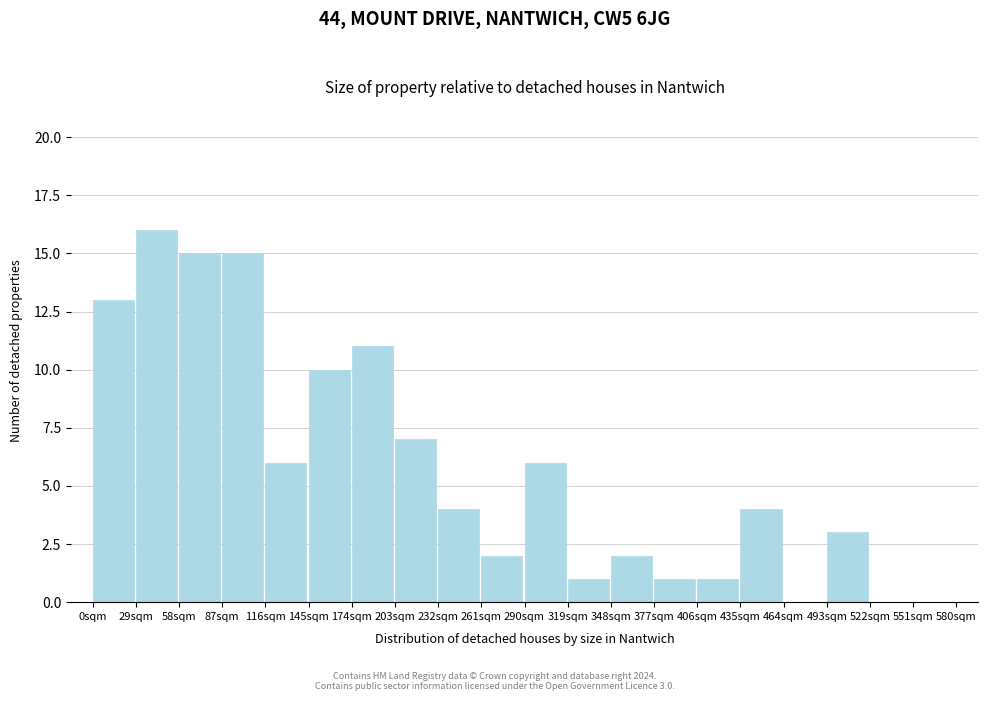

Which range on the x-axis has the tallest bar?

29 to 58